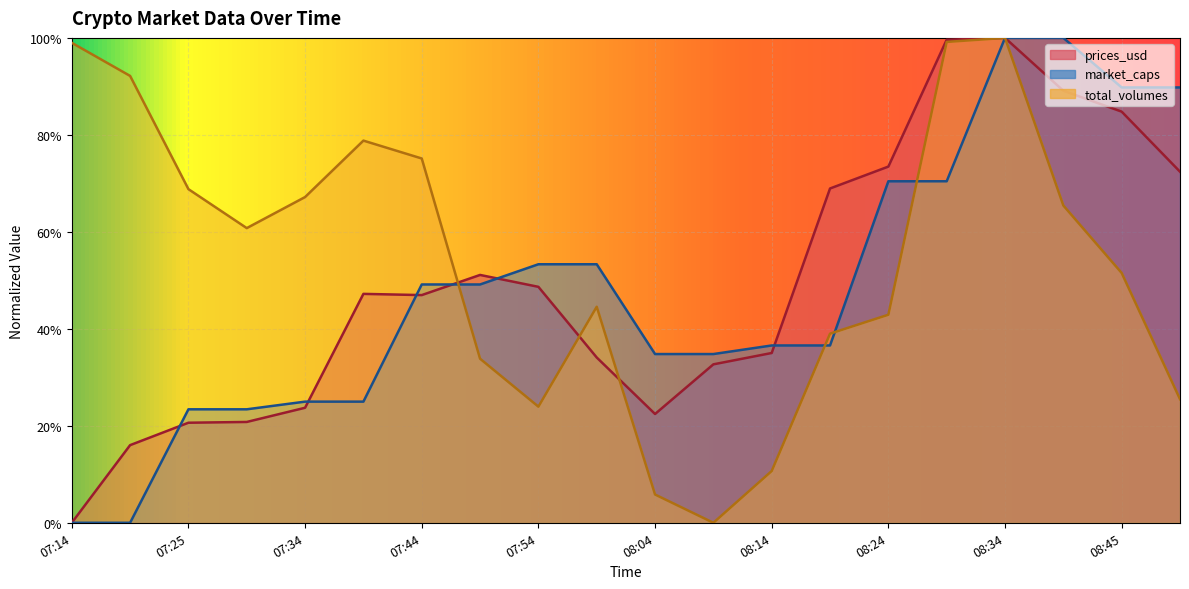

Which series has the largest range (max minus min)?

prices_usd